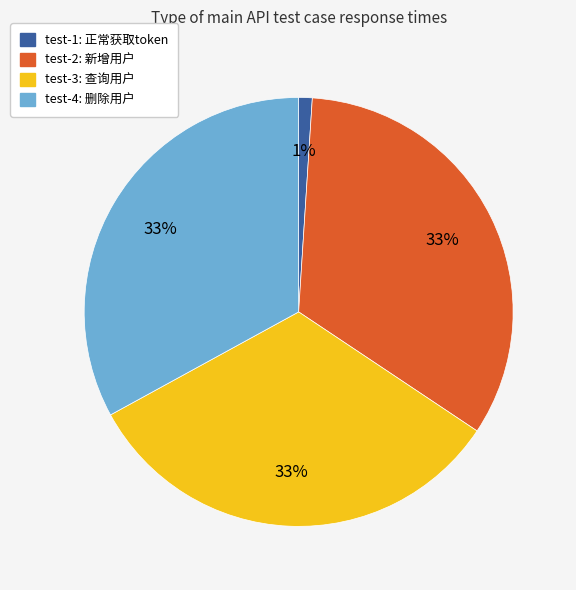

Count the number of slices in the pie.

4